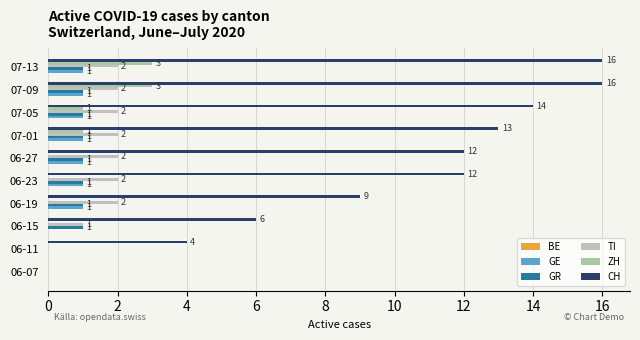

True or false: GE has a value of 0 at 06-07.

True